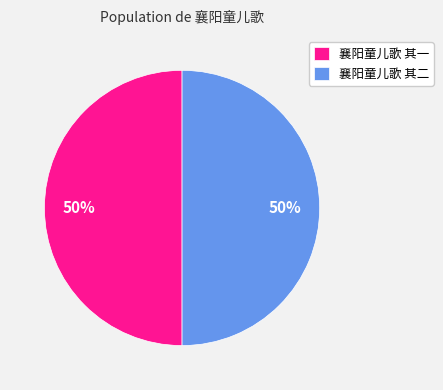

To the nearest percent, what is the combined percentage of 襄阳童儿歌 其一 and 襄阳童儿歌 其二?

100%